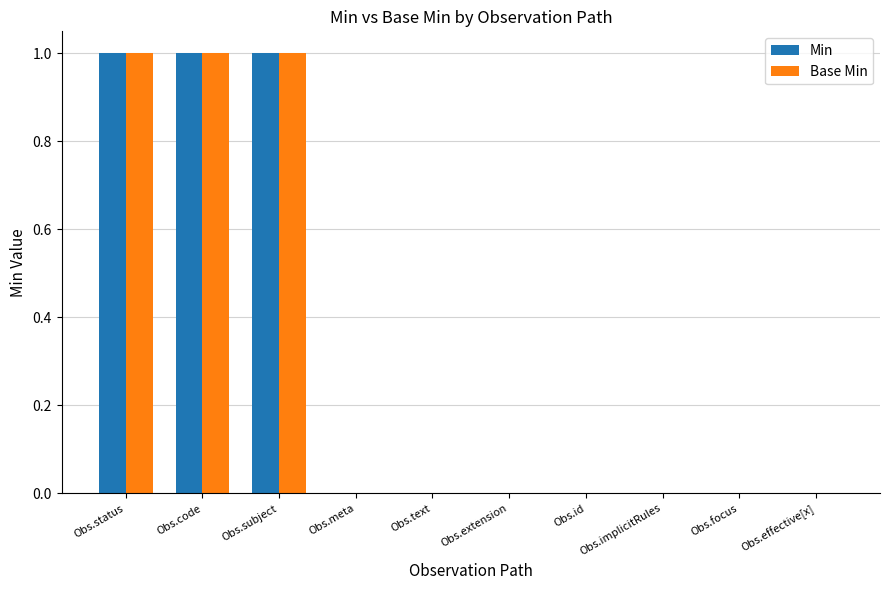

Reading left to right, what are all the values shown in this chart?

Min: Obs.status=1	Obs.code=1	Obs.subject=1	Obs.meta=0	Obs.text=0	Obs.extension=0	Obs.id=0	Obs.implicitRules=0	Obs.focus=0	Obs.effective[x]=0
Base Min: Obs.status=1	Obs.code=1	Obs.subject=1	Obs.meta=0	Obs.text=0	Obs.extension=0	Obs.id=0	Obs.implicitRules=0	Obs.focus=0	Obs.effective[x]=0